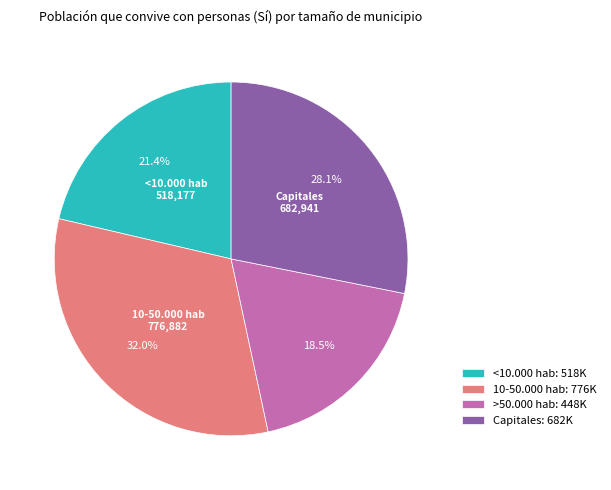

Does <10.000 hab account for over 50% of the chart?

No